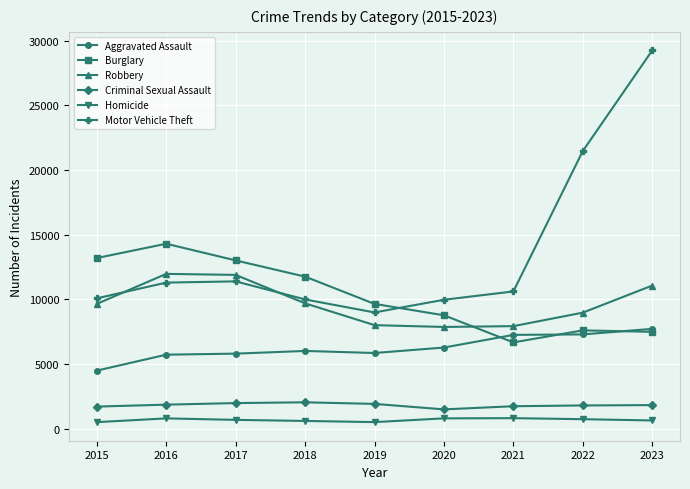

In Homicide, how many points are higher than both neighbors (excluding endpoints)?

2